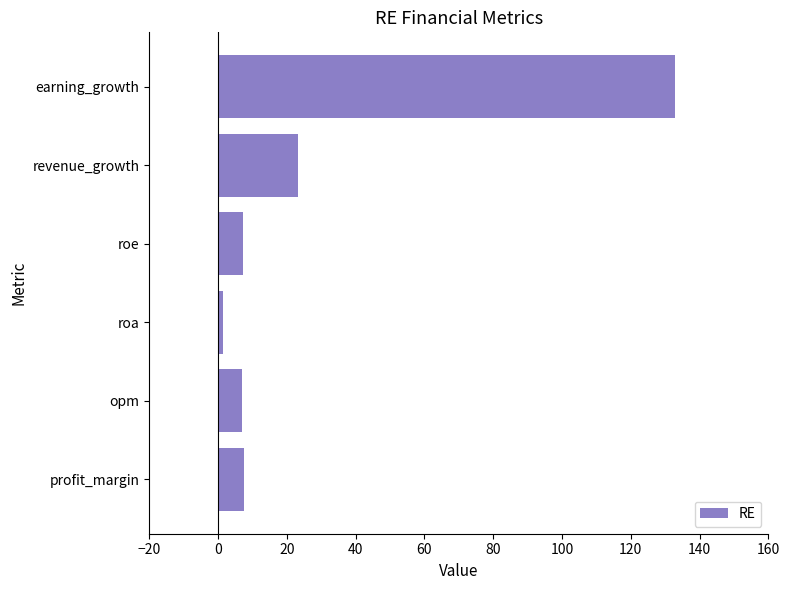

Does the chart contain stacked bars?

No